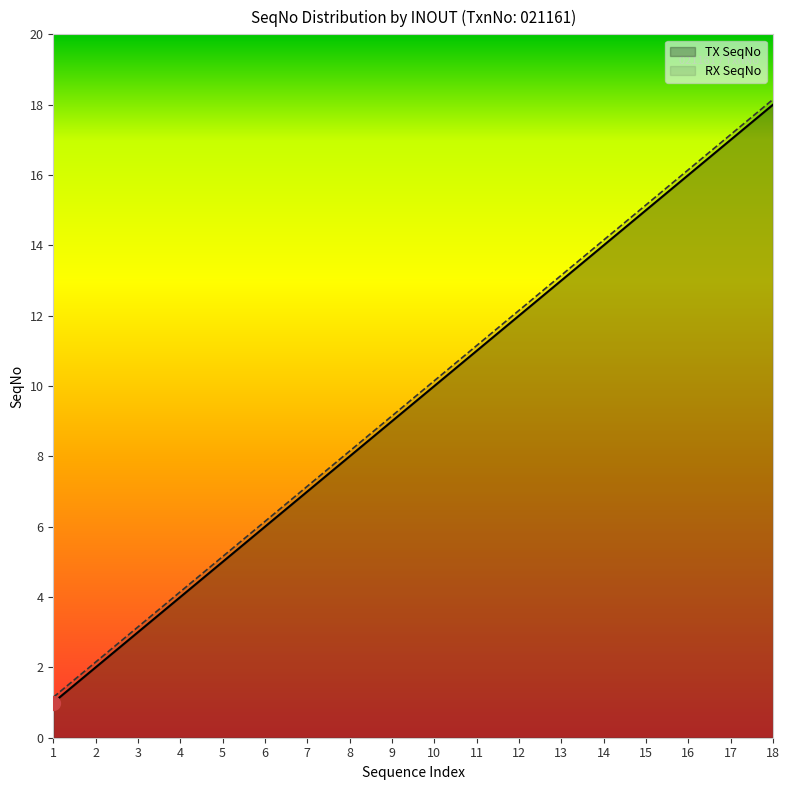

What is the smallest value displayed?

1.0